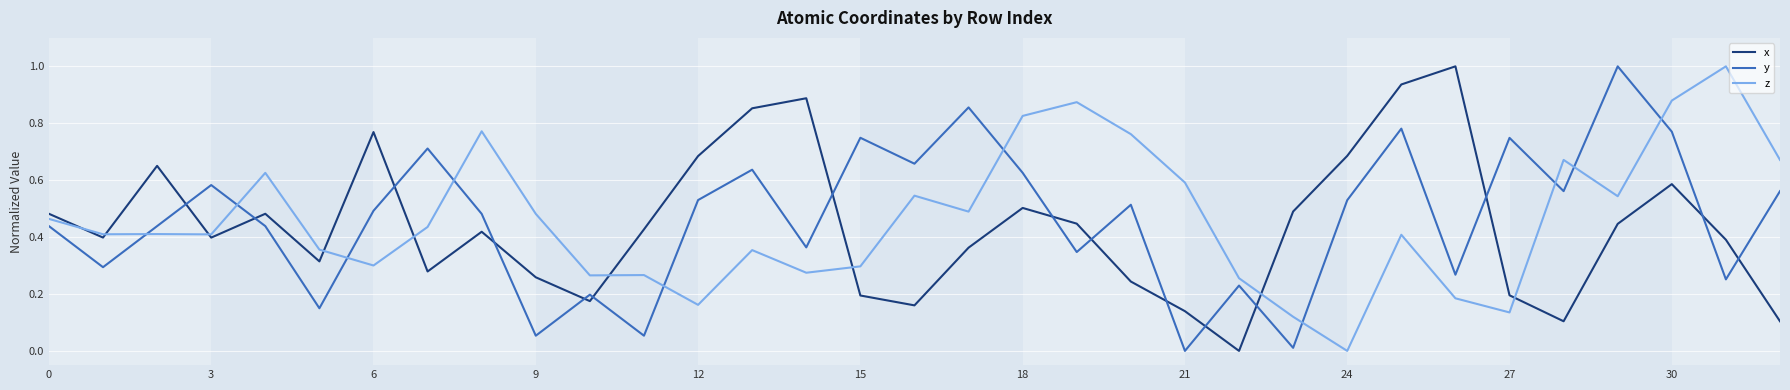

After their last crossing, which series has the higher values: y or x?

y